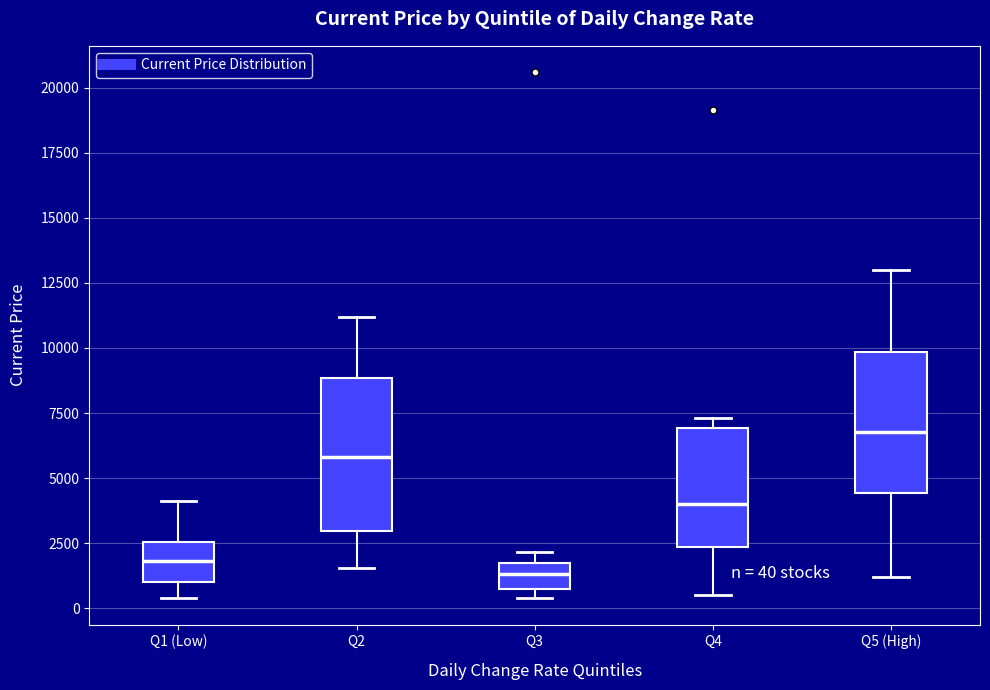

Which box has the lowest median line?

Q3